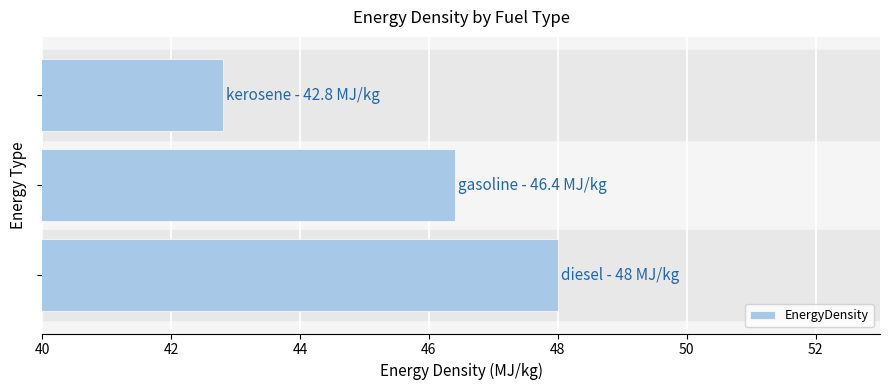

What is the smallest value displayed?

42.8